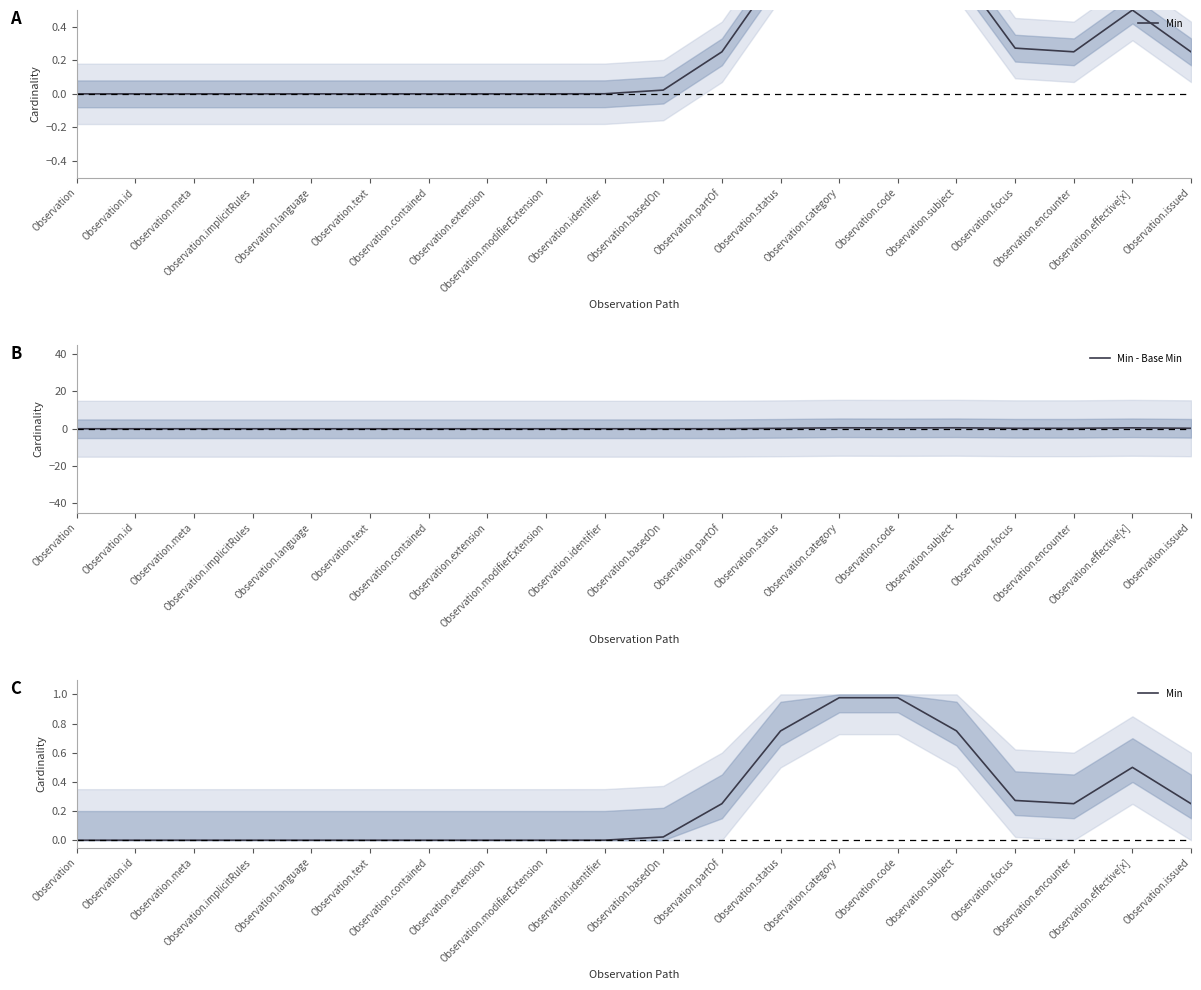

How many values in Min are above zero?

11